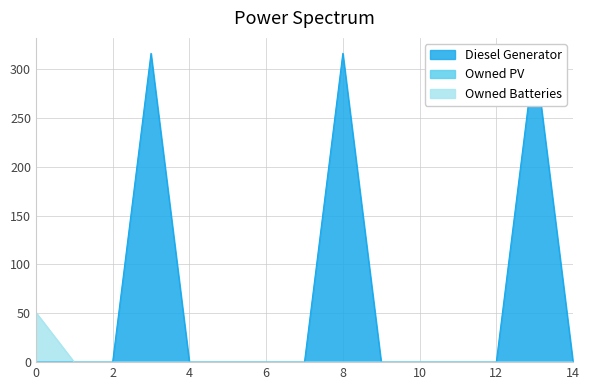

How many values in the Owned Batteries series exceed 0?

1